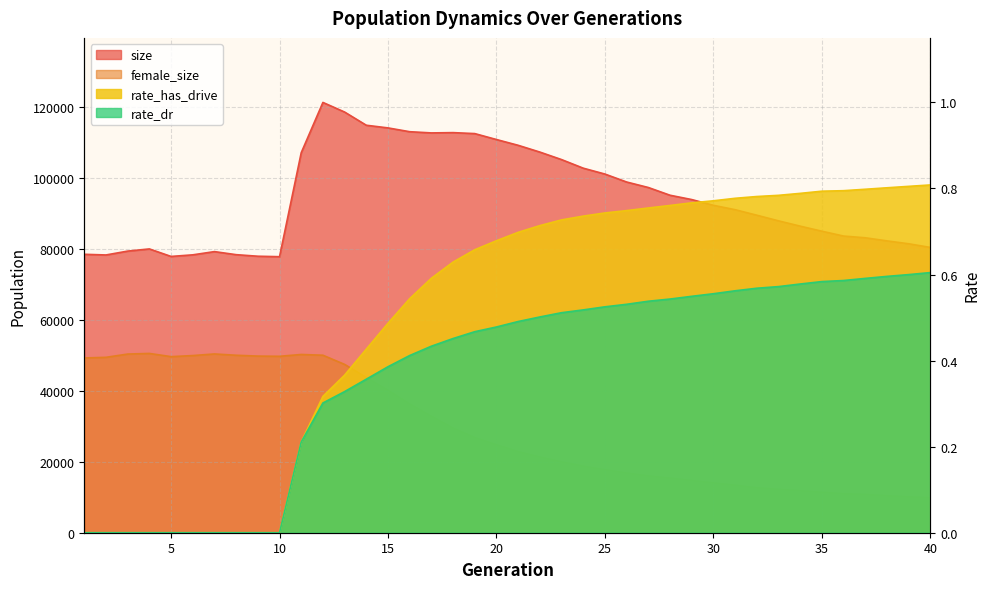

Which series has the largest total across all categories?

size